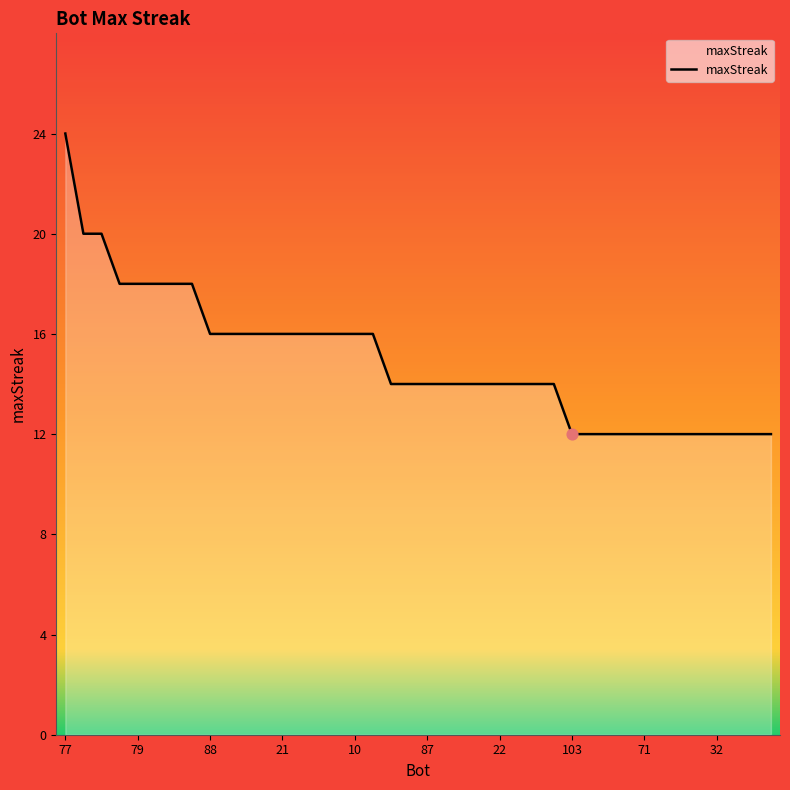

What is the greatest value displayed?

24